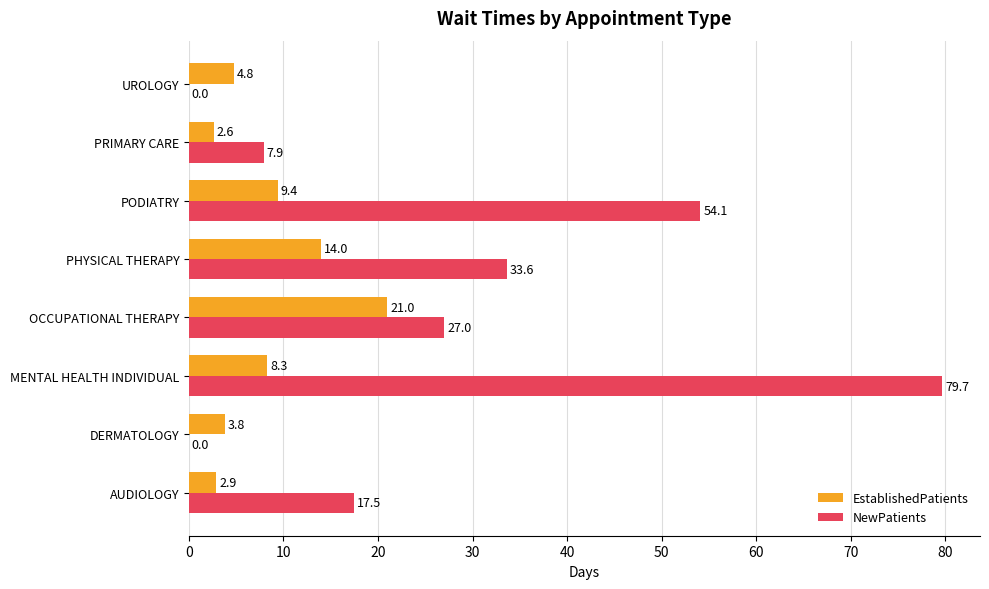

Which series has the largest total across all categories?

NewPatients